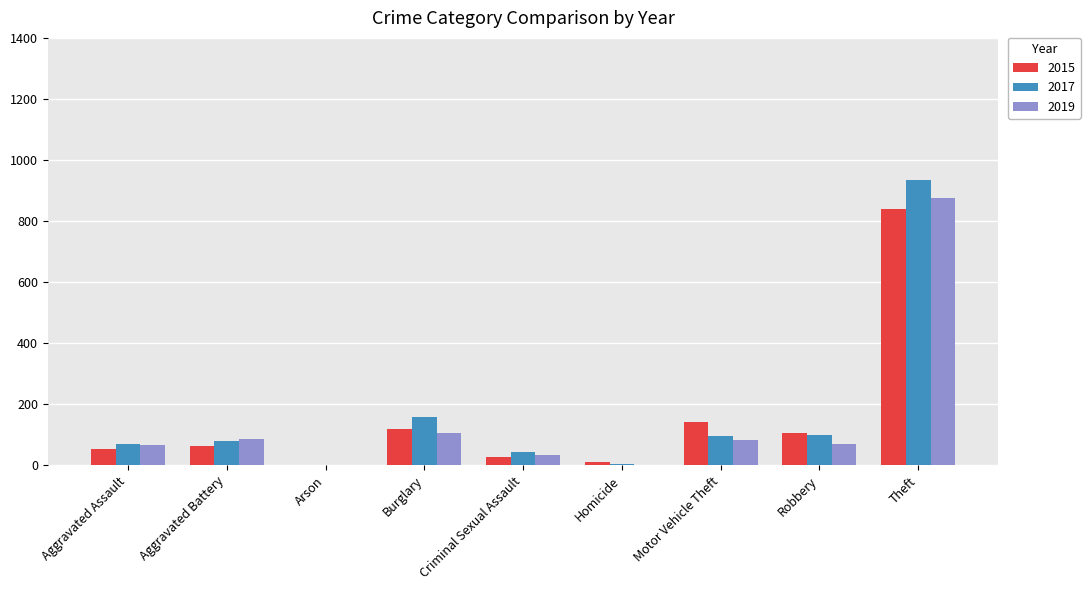

What is the greatest value displayed?

935